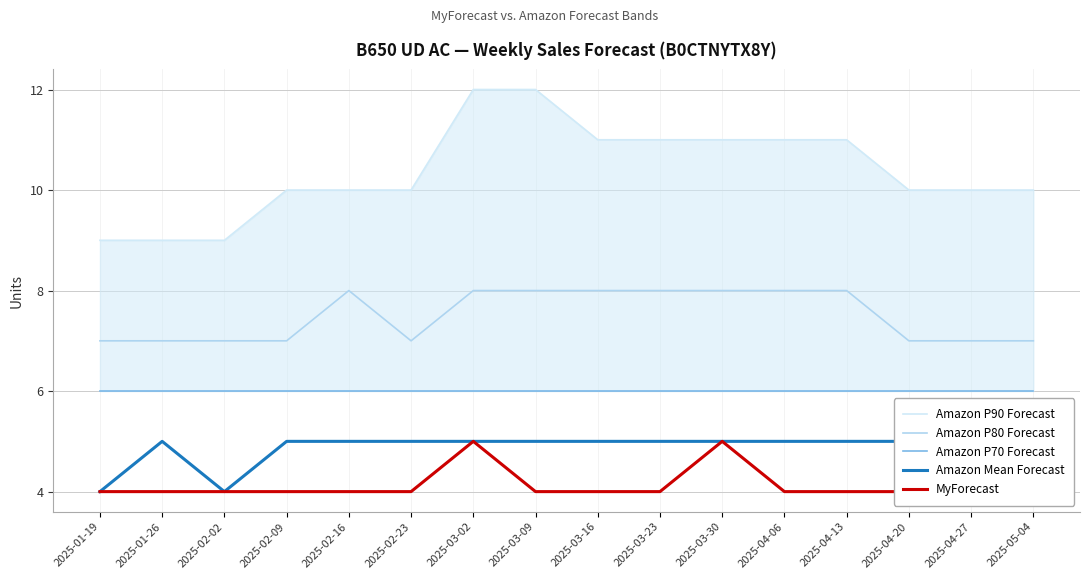

How many values in the MyForecast series exceed 4?

3